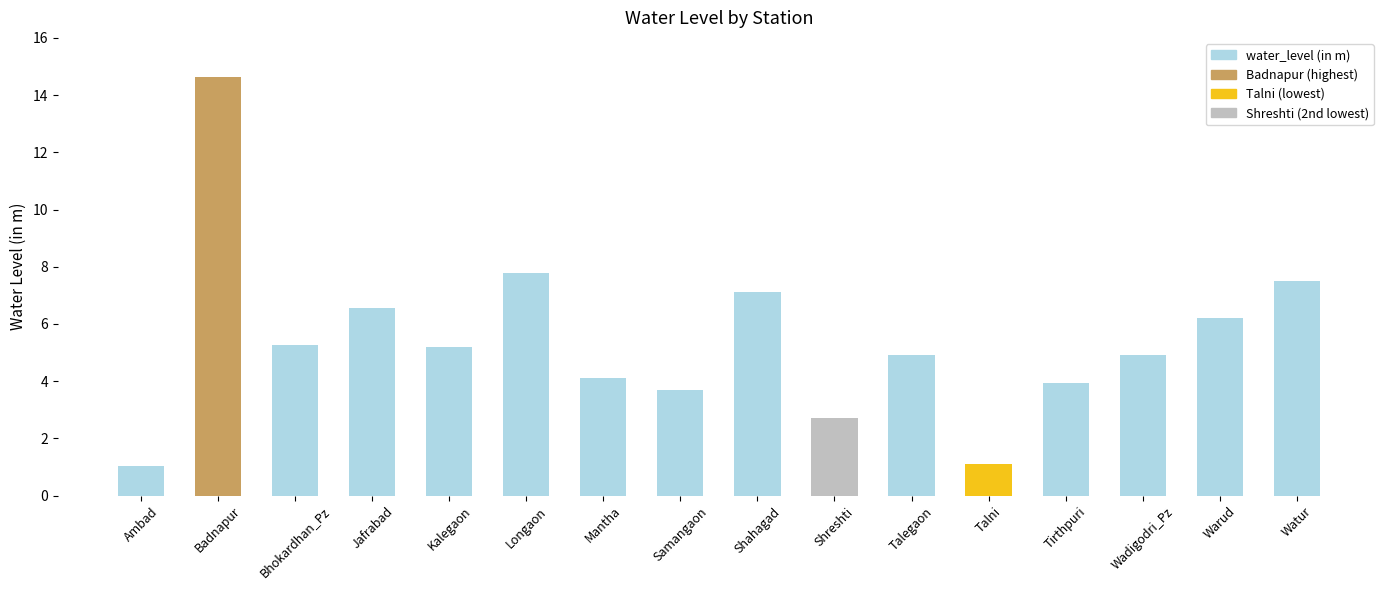

What is the greatest value displayed?

14.7